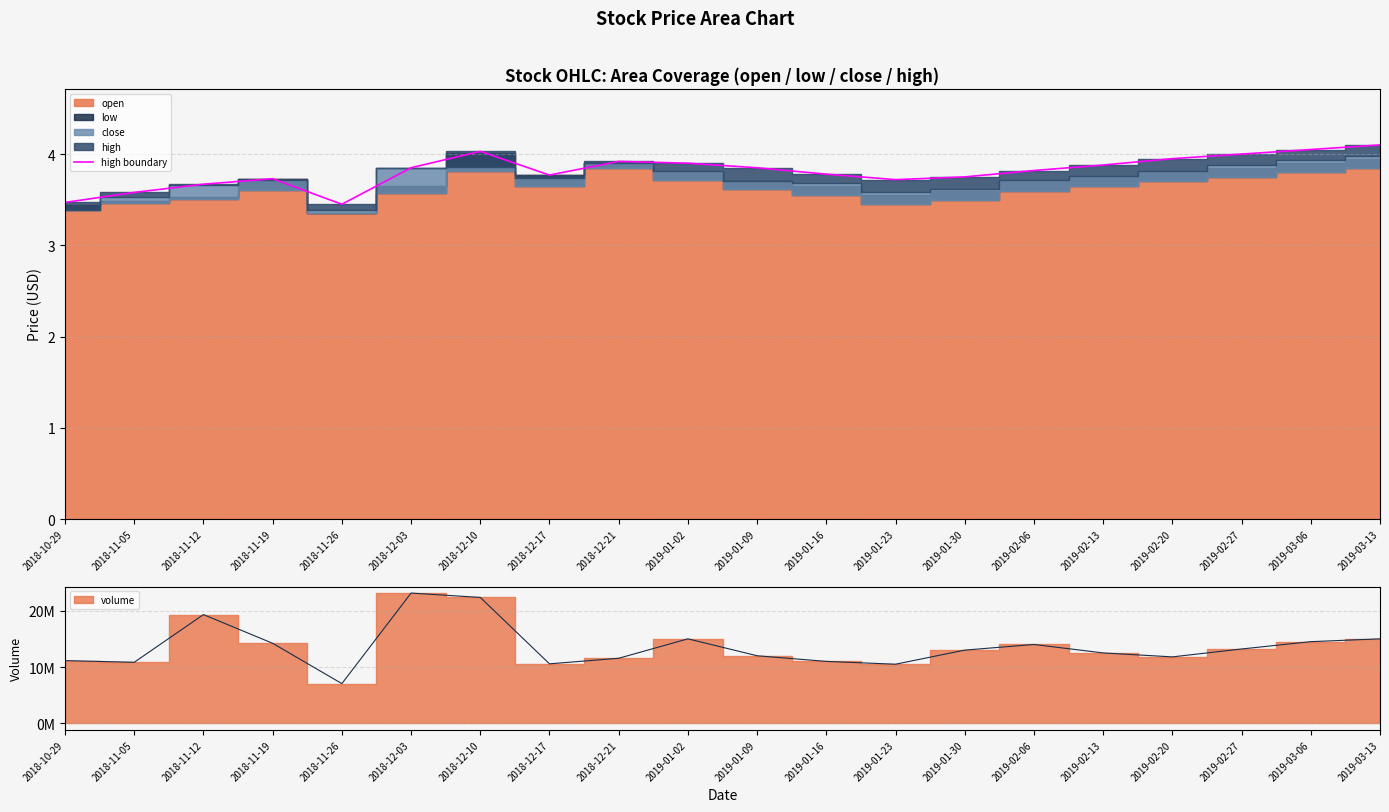

At which label is the value closest to 3?

2018-11-26